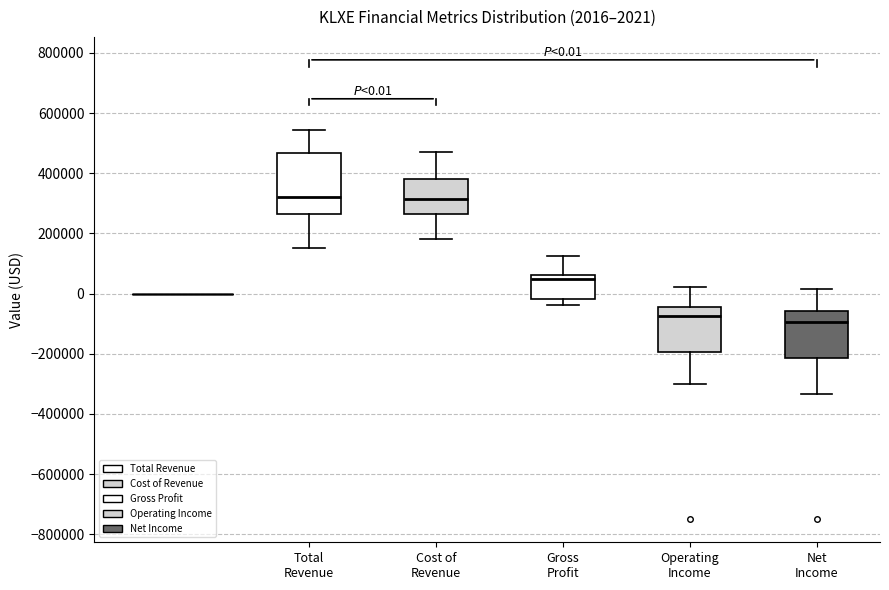

Comparing the boxes themselves (not the whiskers), which one is the tallest?

Total Revenue